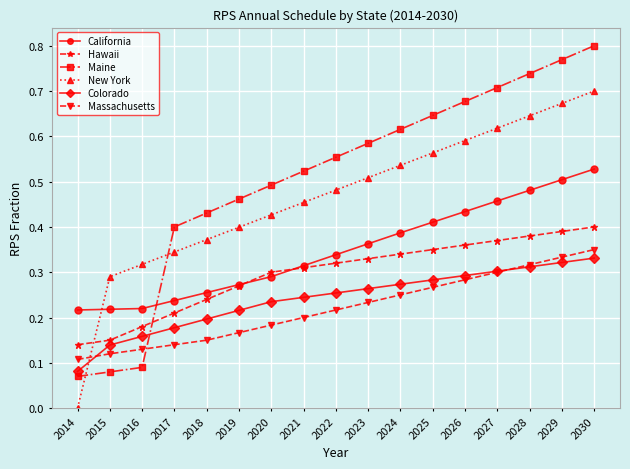

Which category has the highest value across all series?

2030